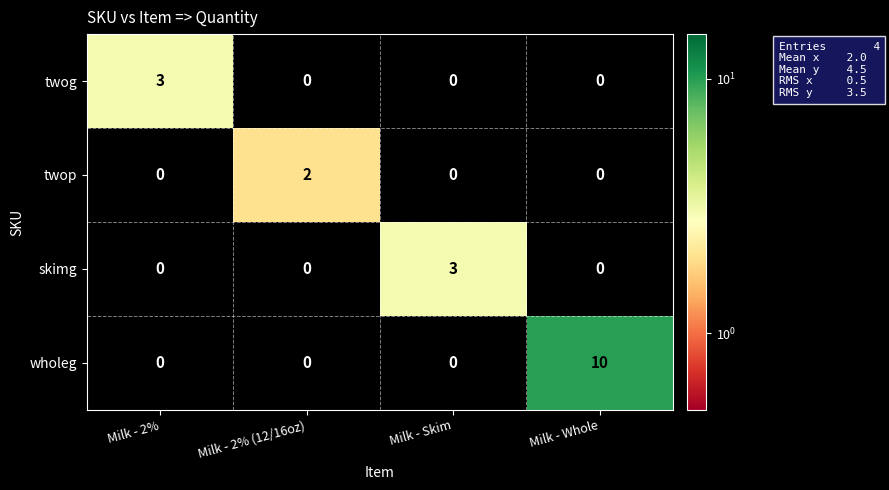

Between Milk - Skim and Milk - Whole, which series saw the biggest shift?

wholeg